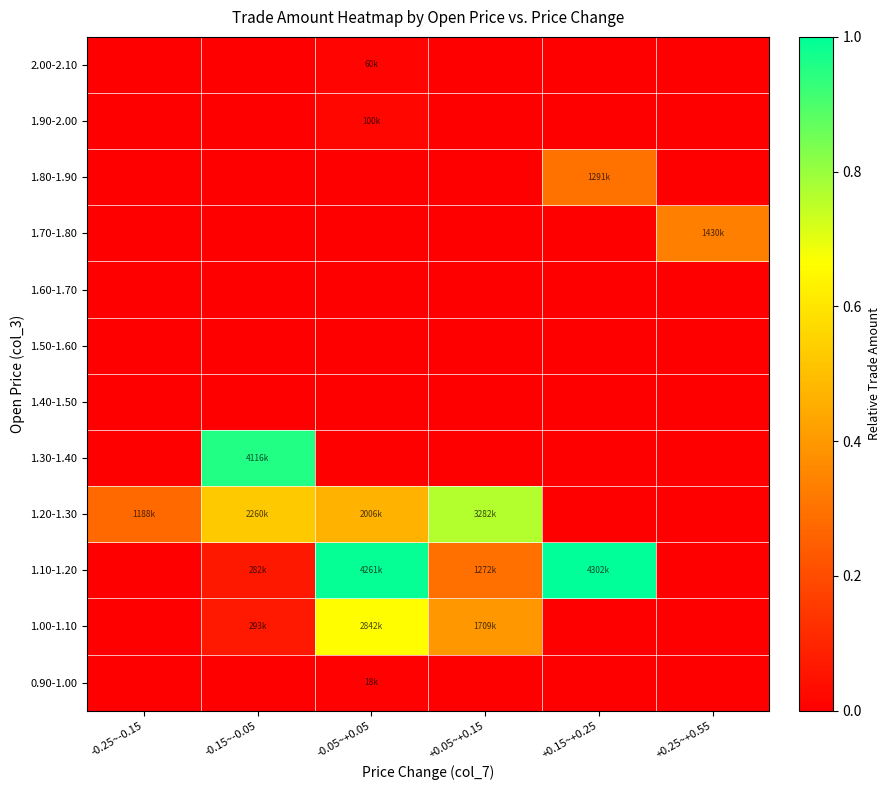

Reading left to right, transcribe all the data shown in this chart.

0.90-1.00: -0.25~-0.15=0.0	-0.15~-0.05=0.0	-0.05~+0.05=0.0	+0.05~+0.15=0.0	+0.15~+0.25=0.0	+0.25~+0.55=0.0
1.00-1.10: -0.25~-0.15=0.0	-0.15~-0.05=0.1	-0.05~+0.05=0.7	+0.05~+0.15=0.4	+0.15~+0.25=0.0	+0.25~+0.55=0.0
1.10-1.20: -0.25~-0.15=0.0	-0.15~-0.05=0.1	-0.05~+0.05=1.0	+0.05~+0.15=0.3	+0.15~+0.25=1.0	+0.25~+0.55=0.0
1.20-1.30: -0.25~-0.15=0.3	-0.15~-0.05=0.5	-0.05~+0.05=0.5	+0.05~+0.15=0.8	+0.15~+0.25=0.0	+0.25~+0.55=0.0
1.30-1.40: -0.25~-0.15=0.0	-0.15~-0.05=1.0	-0.05~+0.05=0.0	+0.05~+0.15=0.0	+0.15~+0.25=0.0	+0.25~+0.55=0.0
1.40-1.50: -0.25~-0.15=0.0	-0.15~-0.05=0.0	-0.05~+0.05=0.0	+0.05~+0.15=0.0	+0.15~+0.25=0.0	+0.25~+0.55=0.0
1.50-1.60: -0.25~-0.15=0.0	-0.15~-0.05=0.0	-0.05~+0.05=0.0	+0.05~+0.15=0.0	+0.15~+0.25=0.0	+0.25~+0.55=0.0
1.60-1.70: -0.25~-0.15=0.0	-0.15~-0.05=0.0	-0.05~+0.05=0.0	+0.05~+0.15=0.0	+0.15~+0.25=0.0	+0.25~+0.55=0.0
1.70-1.80: -0.25~-0.15=0.0	-0.15~-0.05=0.0	-0.05~+0.05=0.0	+0.05~+0.15=0.0	+0.15~+0.25=0.0	+0.25~+0.55=0.3
1.80-1.90: -0.25~-0.15=0.0	-0.15~-0.05=0.0	-0.05~+0.05=0.0	+0.05~+0.15=0.0	+0.15~+0.25=0.3	+0.25~+0.55=0.0
1.90-2.00: -0.25~-0.15=0.0	-0.15~-0.05=0.0	-0.05~+0.05=0.0	+0.05~+0.15=0.0	+0.15~+0.25=0.0	+0.25~+0.55=0.0
2.00-2.10: -0.25~-0.15=0.0	-0.15~-0.05=0.0	-0.05~+0.05=0.0	+0.05~+0.15=0.0	+0.15~+0.25=0.0	+0.25~+0.55=0.0